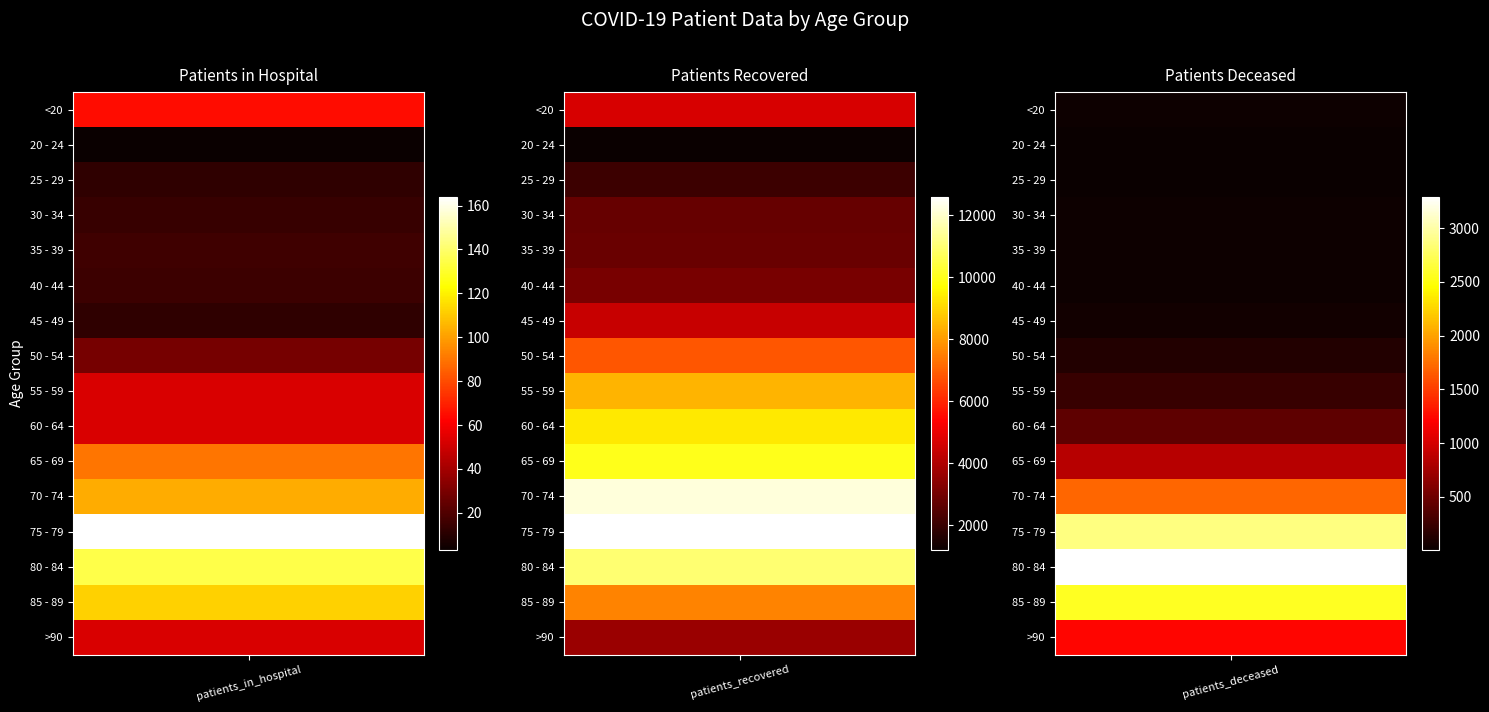

Reading right to left, extract all data points from this chart.

<20: 2=19	1=4671	0=65
20 - 24: 2=4	1=1195	0=3
25 - 29: 2=3	1=2044	0=12
30 - 34: 2=17	1=2782	0=14
35 - 39: 2=18	1=2830	0=16
40 - 44: 2=24	1=3090	0=15
45 - 49: 2=49	1=4417	0=12
50 - 54: 2=126	1=6823	0=29
55 - 59: 2=231	1=8440	0=53
60 - 64: 2=426	1=9311	0=53
65 - 69: 2=857	1=10003	0=90
70 - 74: 2=1701	1=12157	0=103
75 - 79: 2=2870	1=12590	0=164
80 - 84: 2=3294	1=10944	0=135
85 - 89: 2=2567	1=7568	0=112
>90: 2=1236	1=3675	0=53